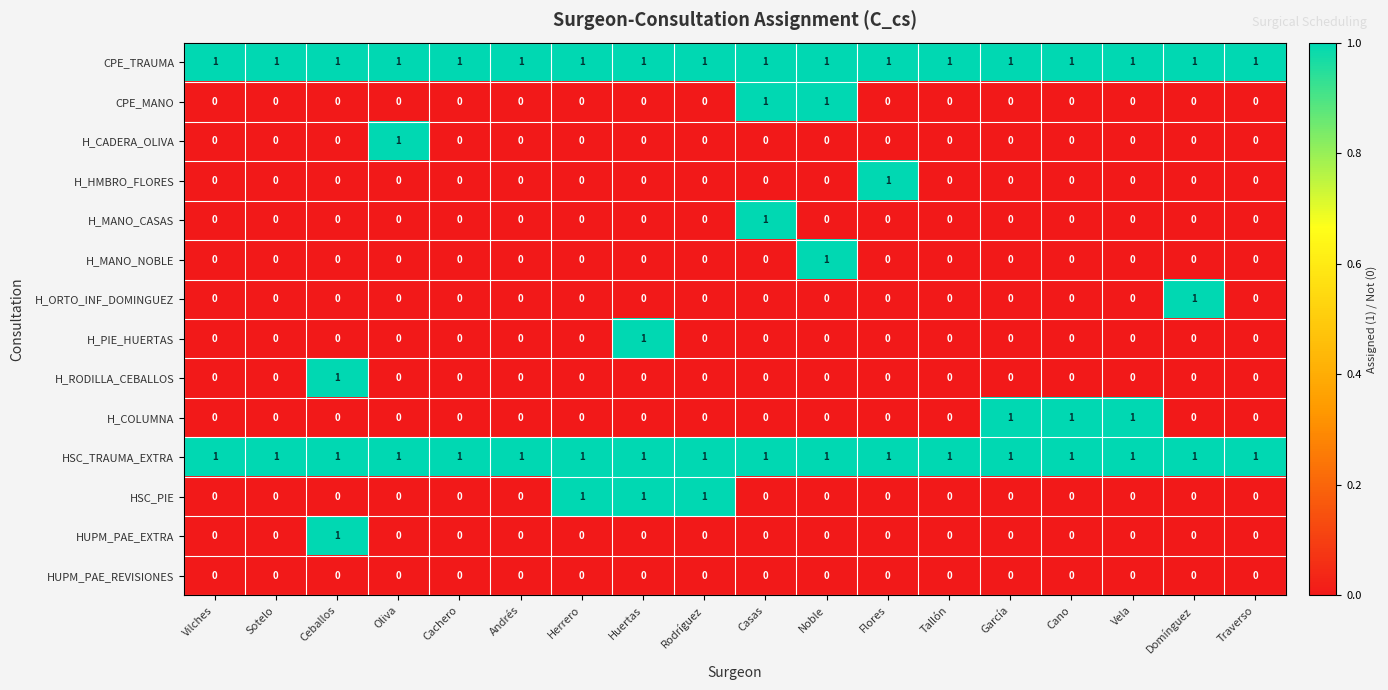

Is it true that CPE_TRAUMA equals 1 at Ceballos?

True